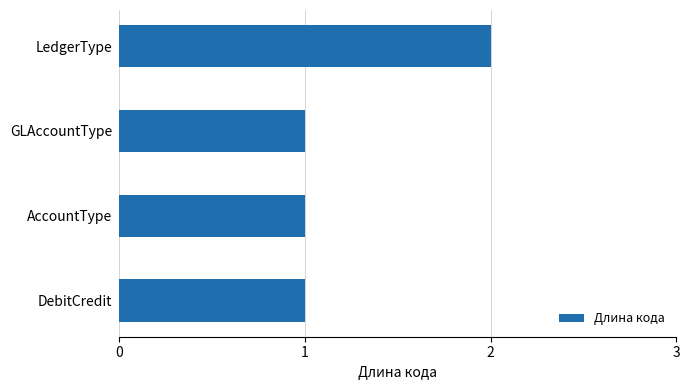

Approximately how many times larger is the value at GLAccountType compared to LedgerType?

0.5